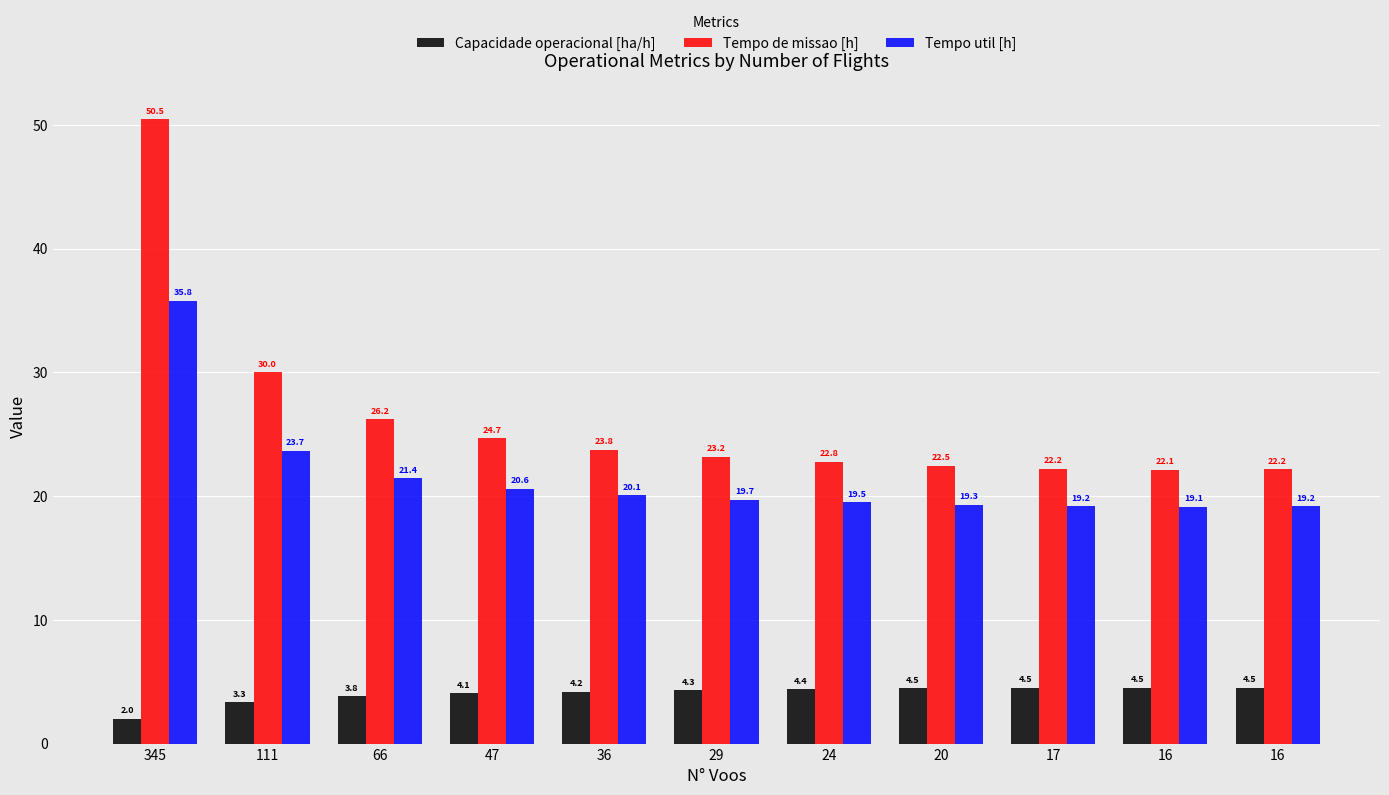

What are all the series names shown in the legend?

Capacidade operacional [ha/h], Tempo de missao [h], Tempo util [h]